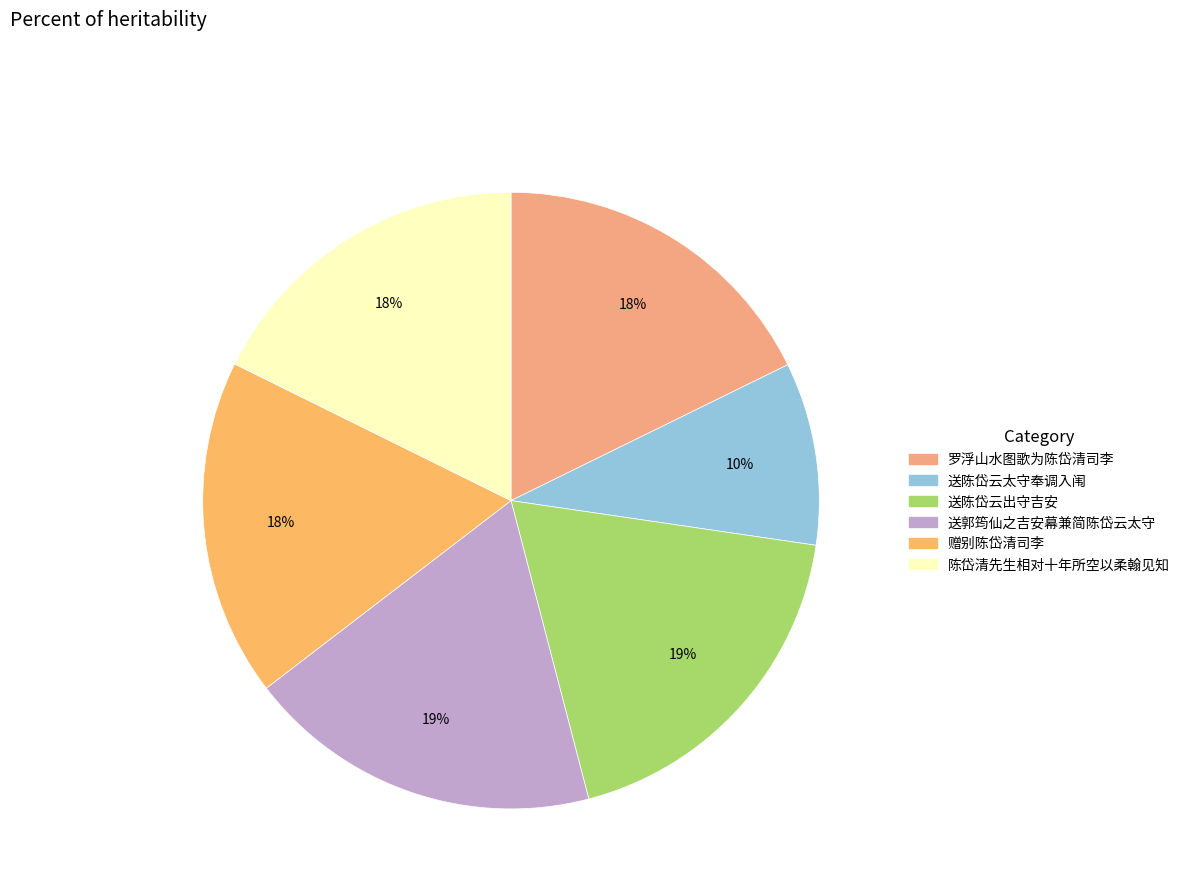

How many segments does this pie chart have?

6